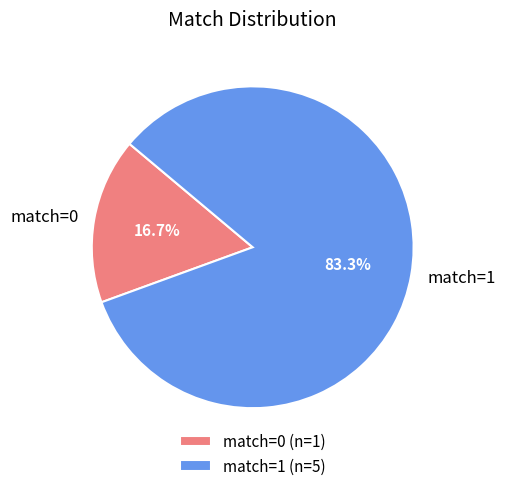

What percentage do match=0 and match=1 together represent?

100.0%